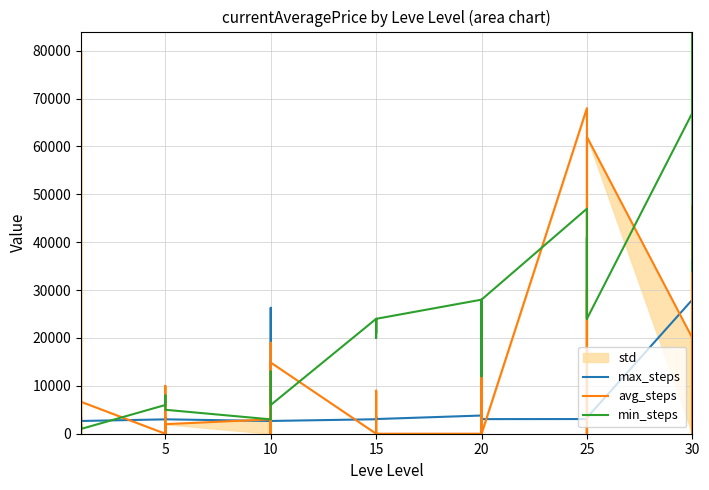

How many categories are shown in the chart?

40